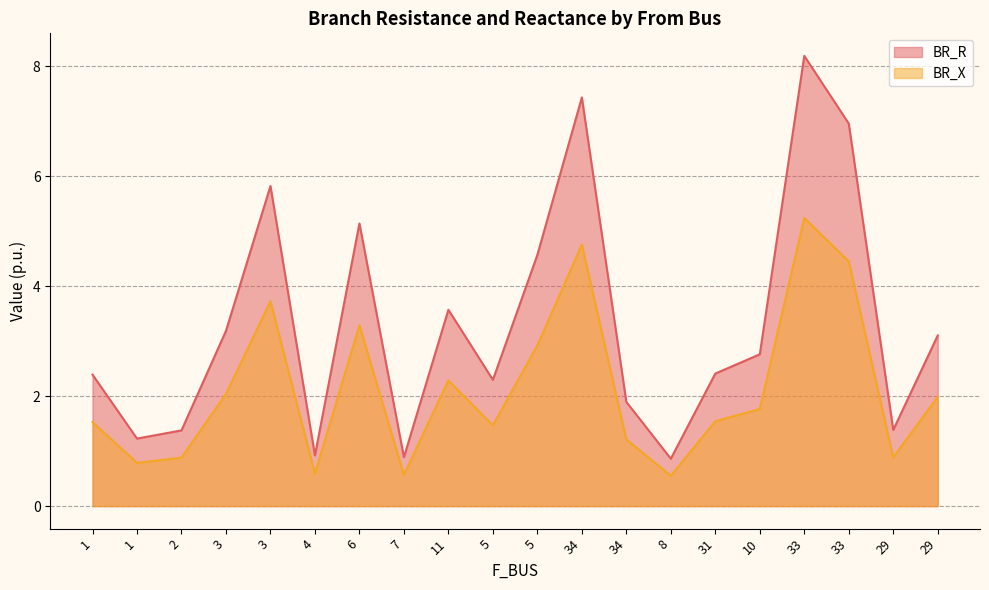

Is it true that BR_X equals 1.0 at 5?

False